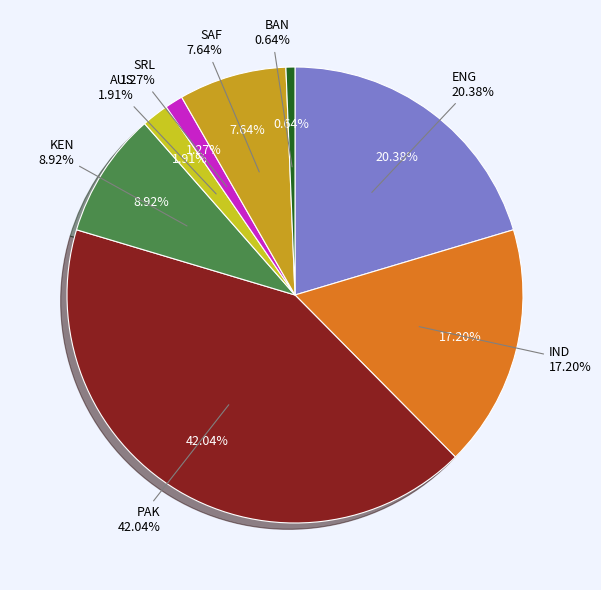

Is the sum of BAN and ENG greater than half?

No